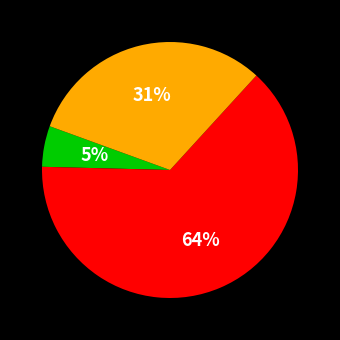

To the nearest percent, what is the average slice percentage?

33%